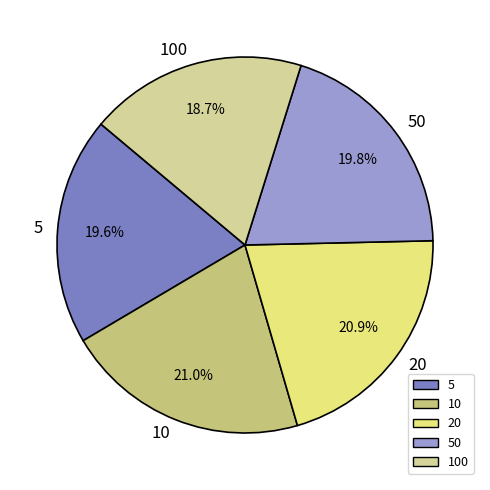

Which category has the smallest portion of the pie?

100